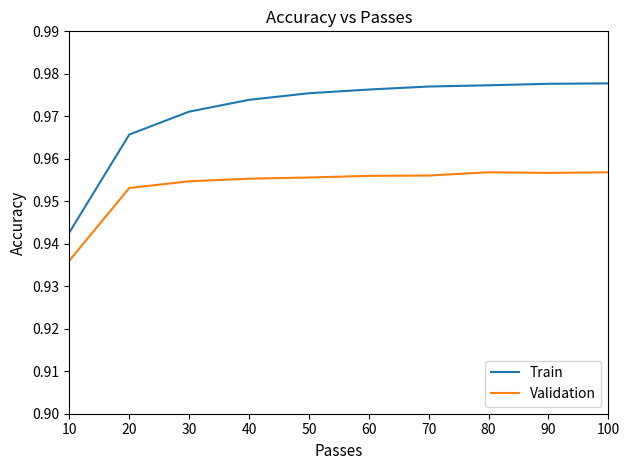

Which series changed the most between 20 and 40?

Train